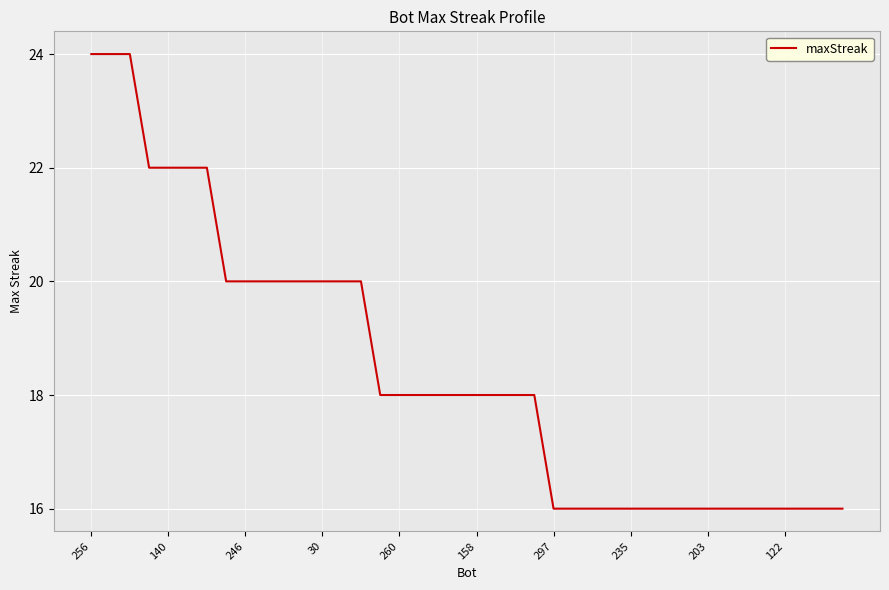

Reading left to right, list all the values displayed in this chart.

24	24	24	22	22	22	22	20	20	20	20	20	20	20	20	18	18	18	18	18	18	18	18	18	16	16	16	16	16	16	16	16	16	16	16	16	16	16	16	16